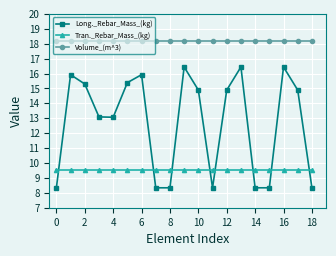

Rank the series by their average value, from lowest to highest.

Tran._Rebar_Mass_(kg), Long._Rebar_Mass_(kg), Volume_(m^3)